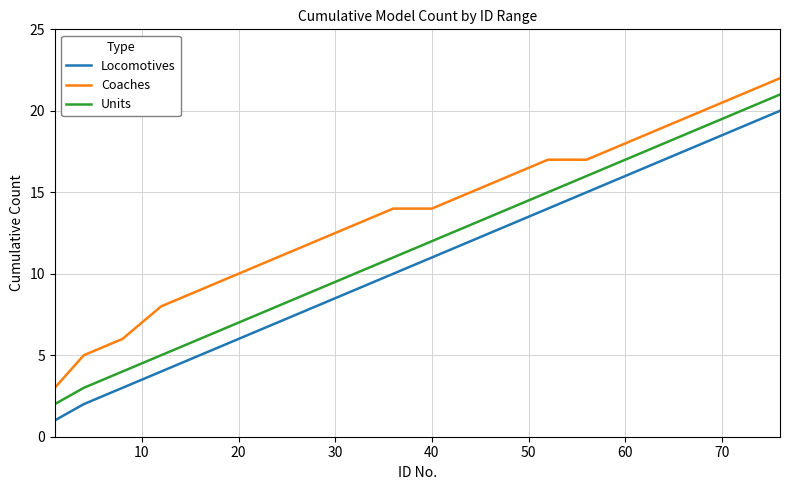

True or false: Units and Locomotives intersect in this chart.

False